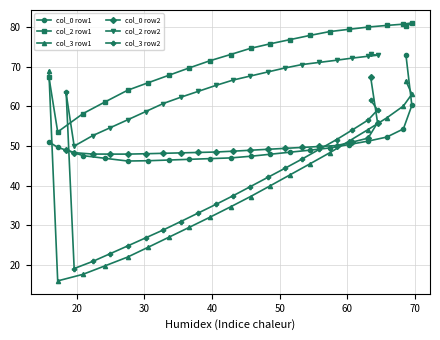

At how many categories does at least one series exceed 29?

21